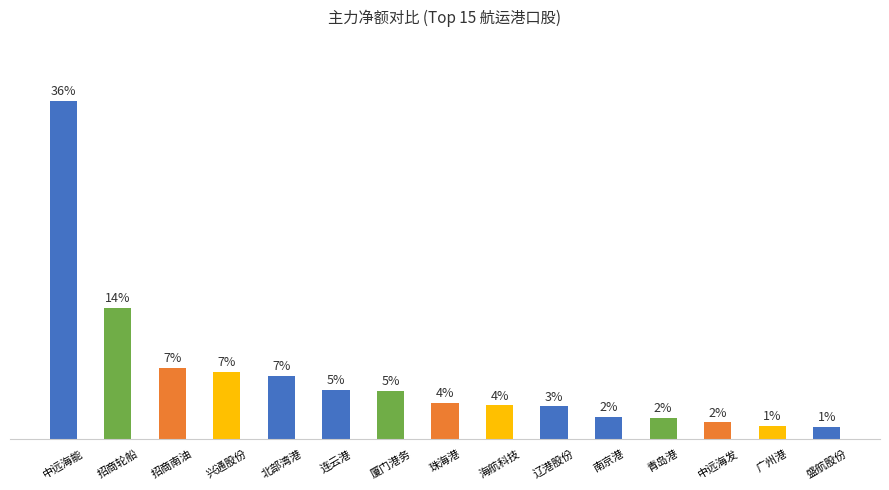

The chart shows a value of 3.4 at 青岛港. True or false?

False